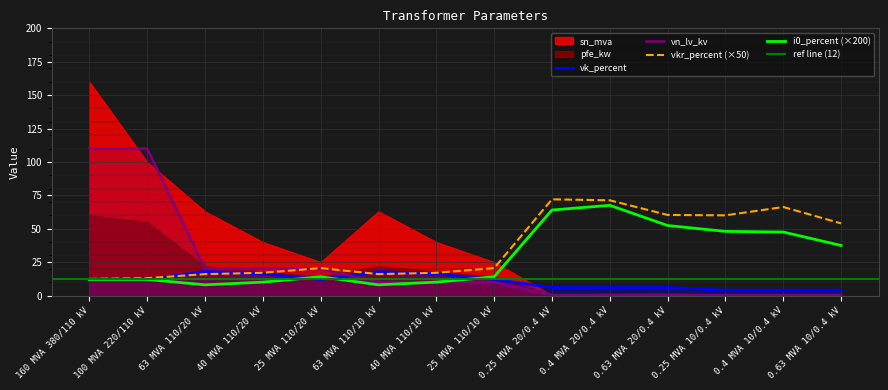

At which label is vn_lv_kv closest to 55?

63 MVA 110/20 kV